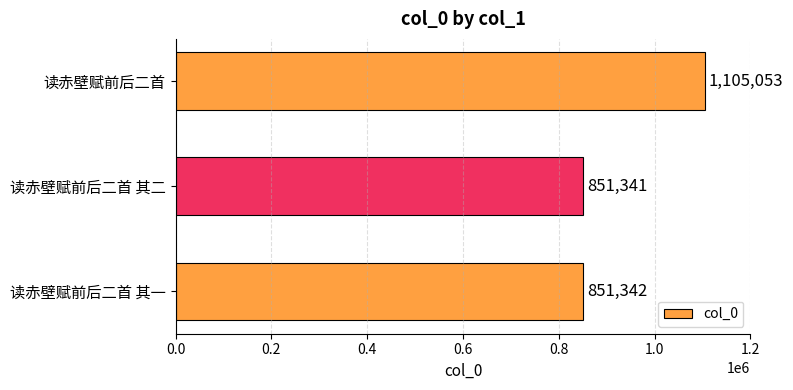

Approximately how many times larger is the value at 读赤壁赋前后二首 其一 compared to 读赤壁赋前后二首 其二?

1.0